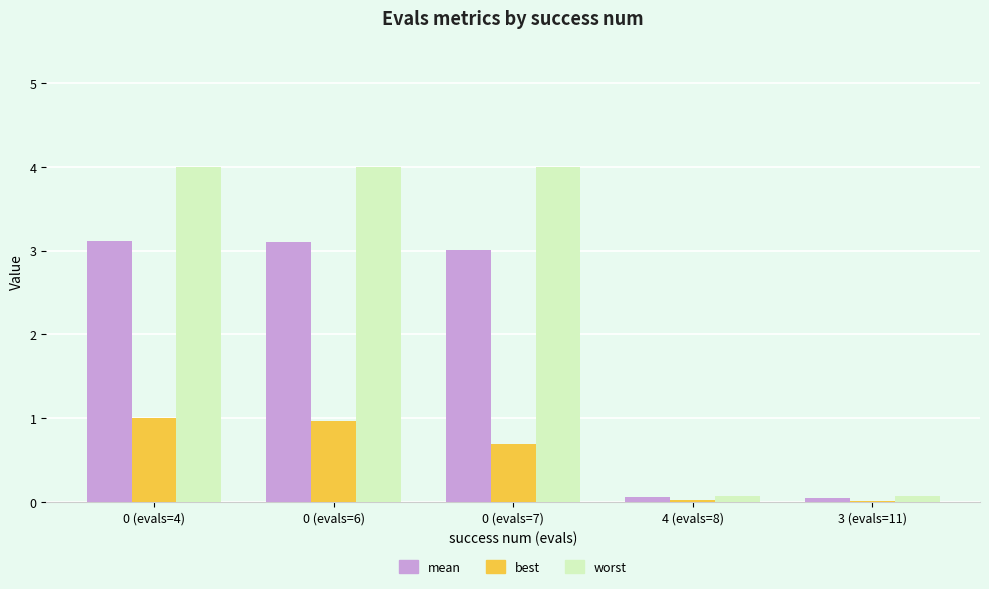

Which series has the largest total across all categories?

worst